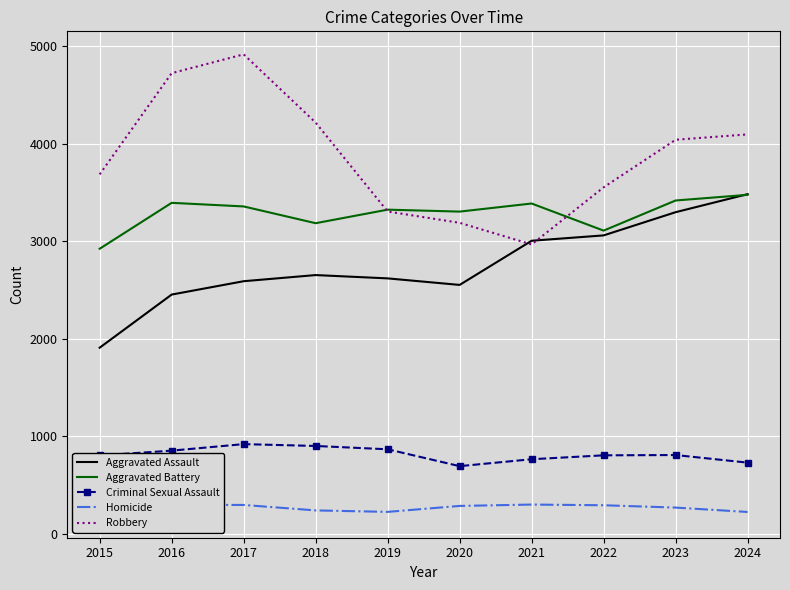

What is the sum of the Criminal Sexual Assault values at 2020 and 2023?

1504